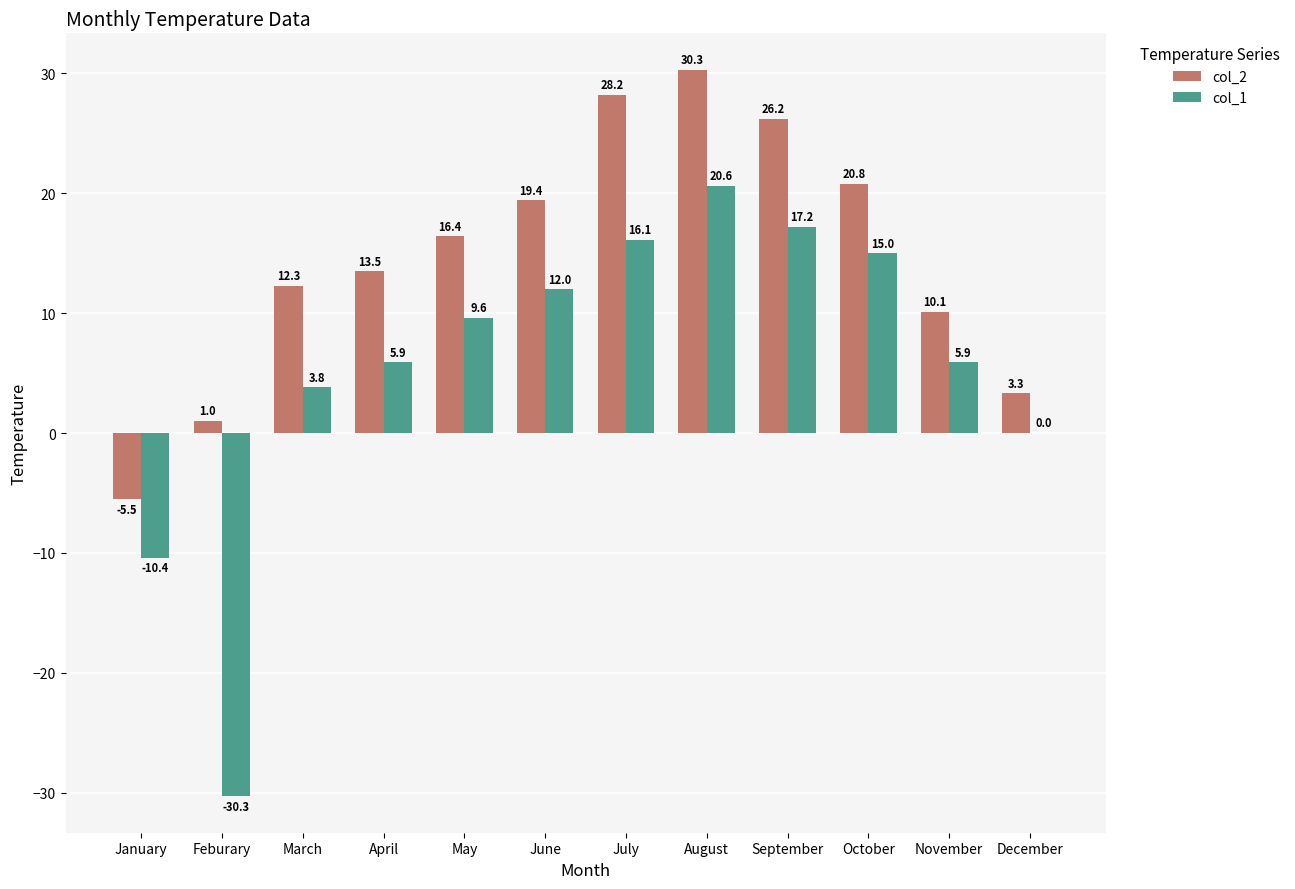

How many groups of bars are there?

12